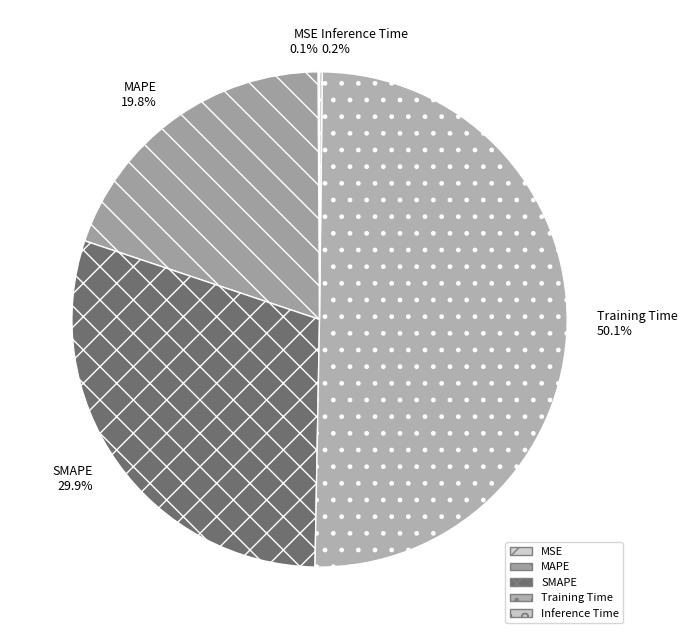

Is it true that Training Time is 62% of the pie?

False